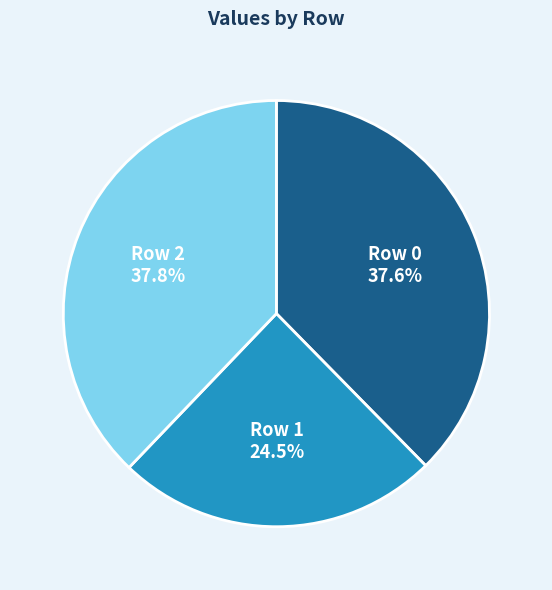

Approximately how many times larger is the value at Row 2 compared to Row 0?

1.0